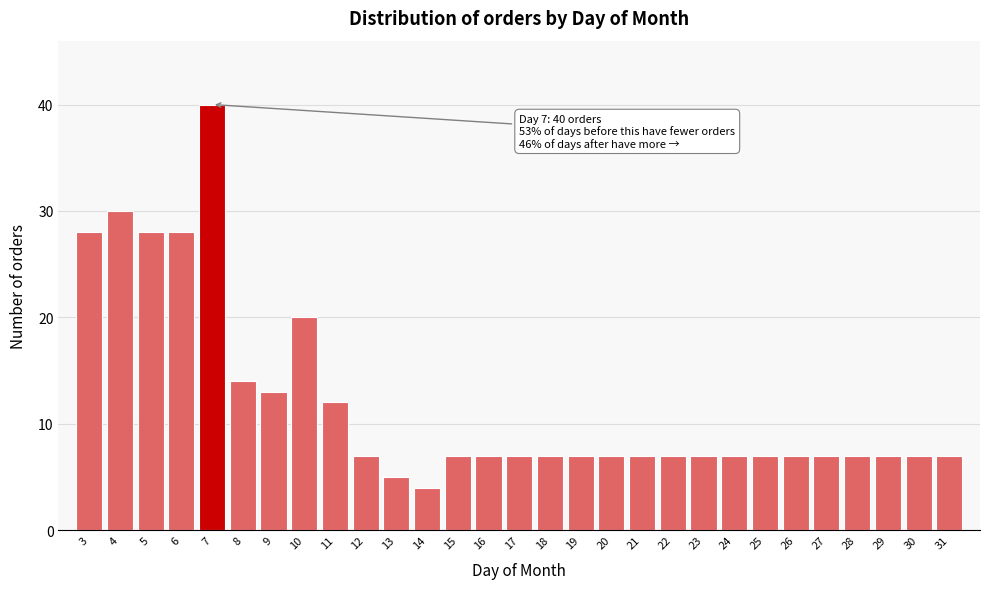

Reading left to right, extract all data points from this chart.

28	30	28	28	40	14	13	20	12	7	5	4	7	7	7	7	7	7	7	7	7	7	7	7	7	7	7	7	7